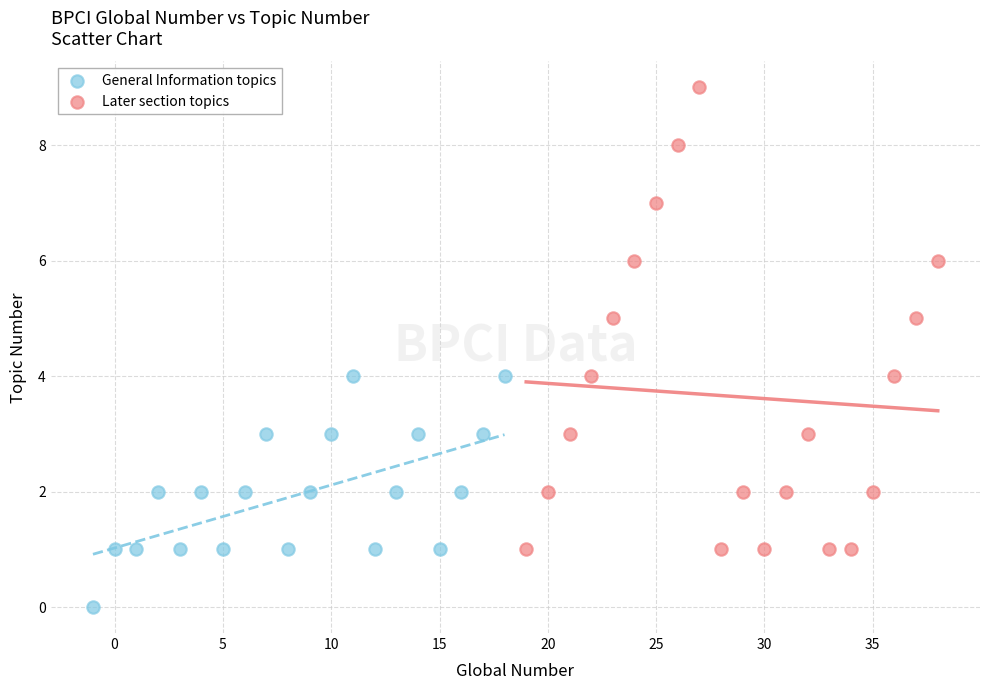

Which series has the widest spread of Y values?

Later section topics